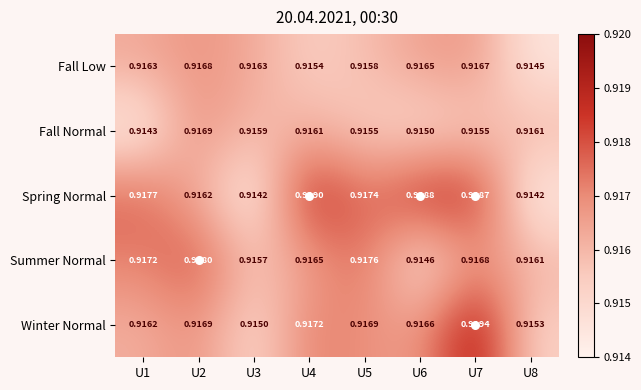

Is the value of Fall Normal at U7 greater than the value of Spring Normal at U8?

Yes